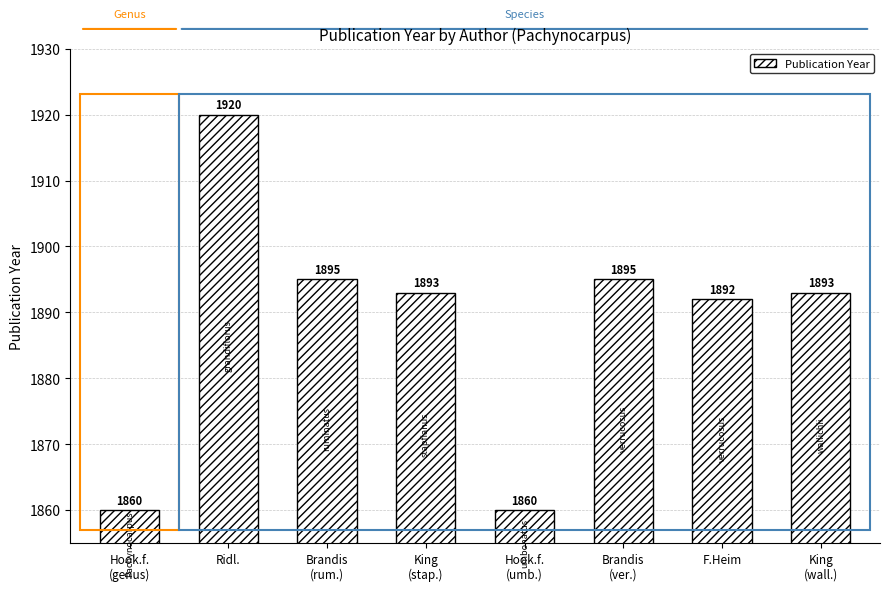

What is the label of the 5th bar from the right?

King
(stap.)